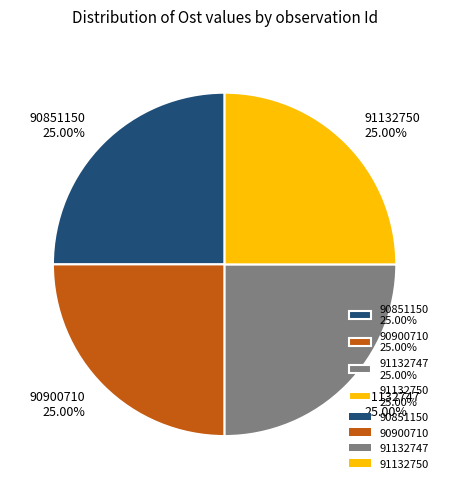

Does 91132750 25.00% represent more than half of the total?

No